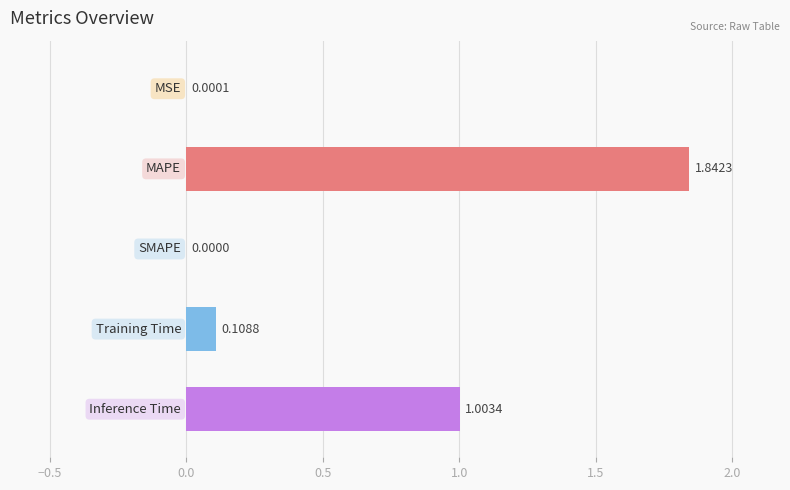

What is the sum of all values?

3.0